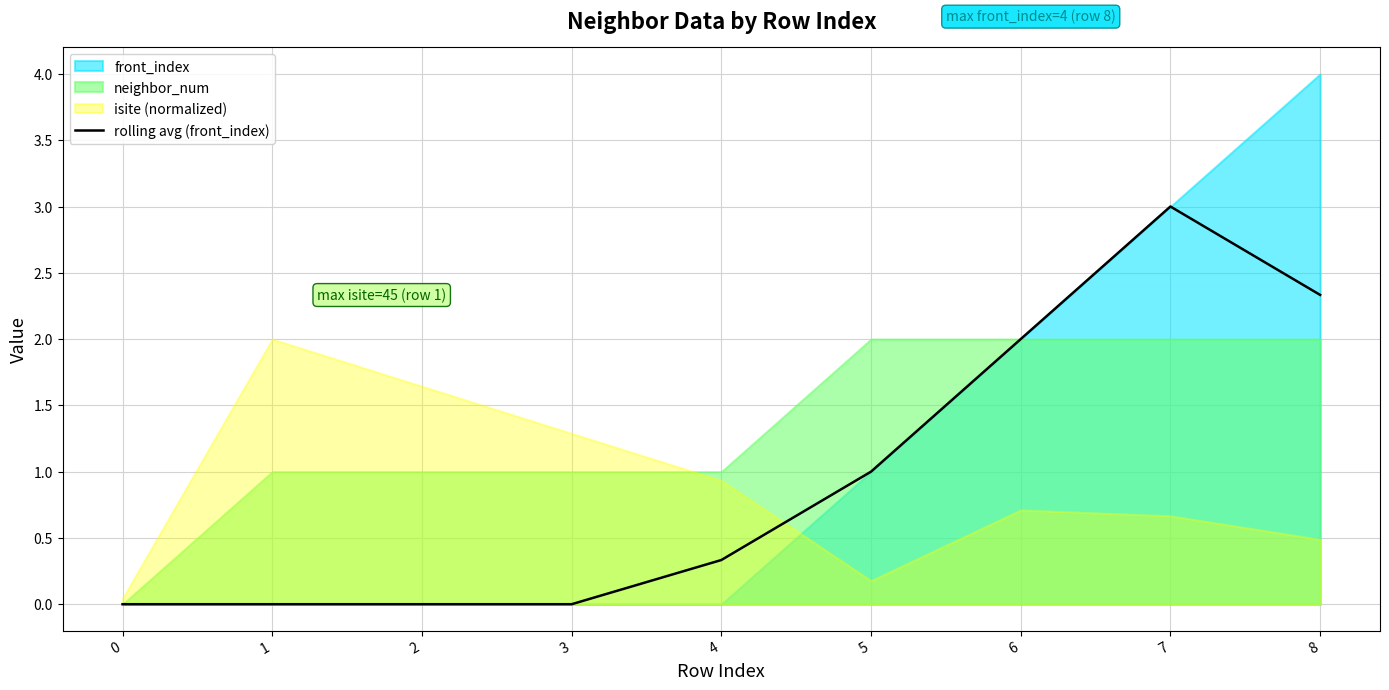

What is the maximum value for rolling avg (front_index)?

3.0